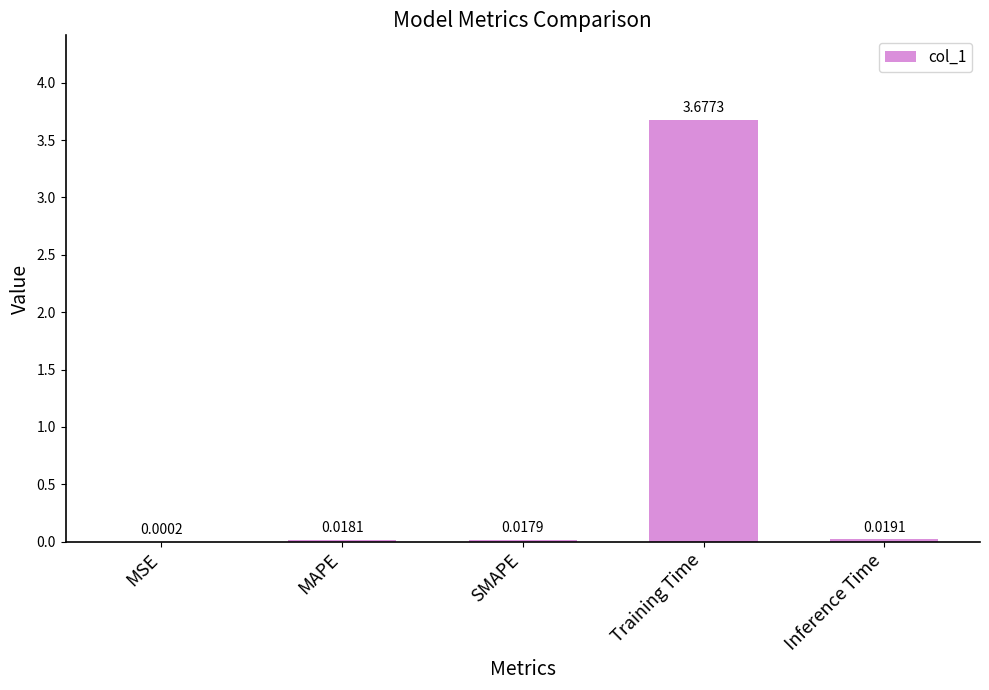

Between Training Time and SMAPE, which is larger?

Training Time